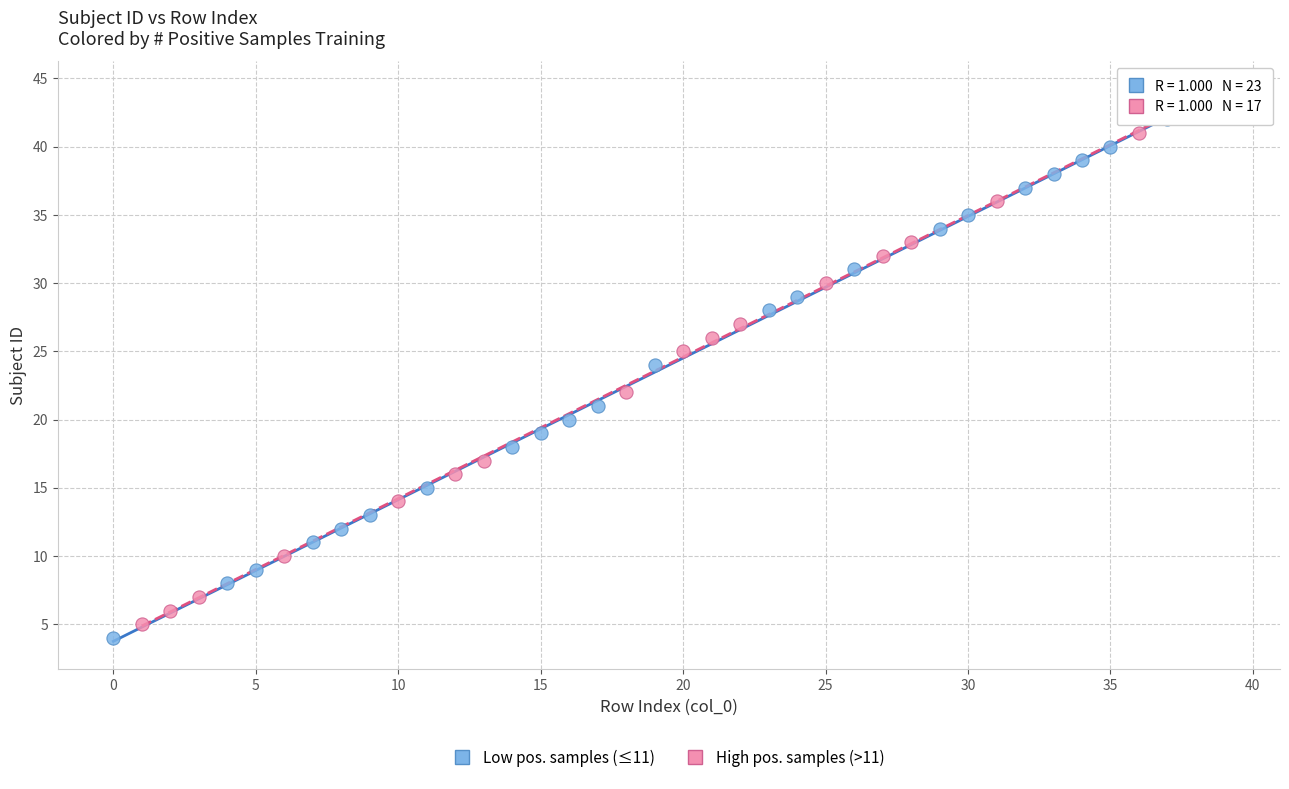

Which series has the widest spread of Y values?

Low pos. samples (≤11)